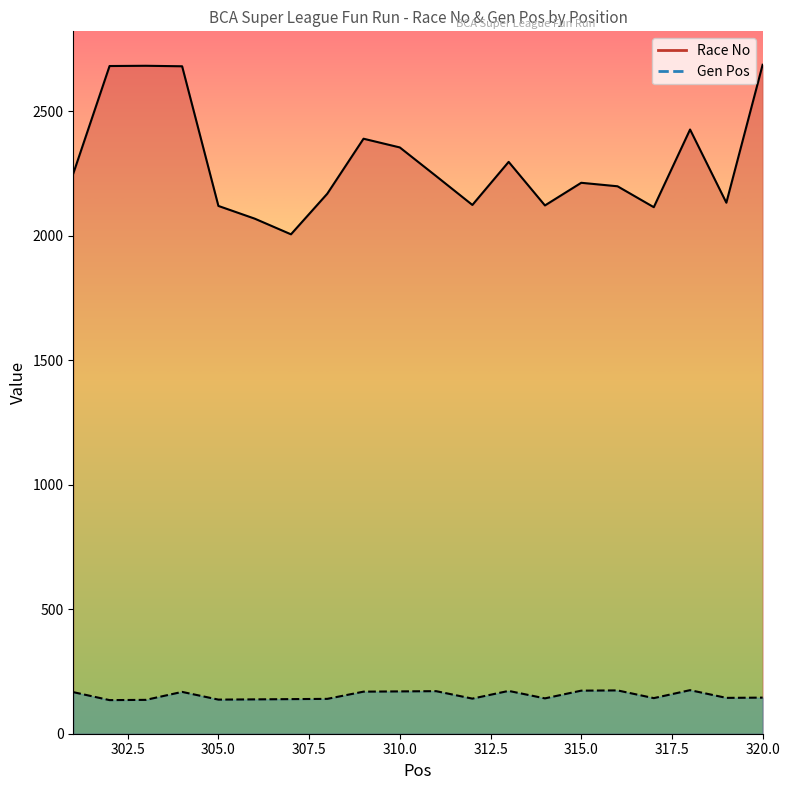

The Race No series shows 2120 at 305. True or false?

True